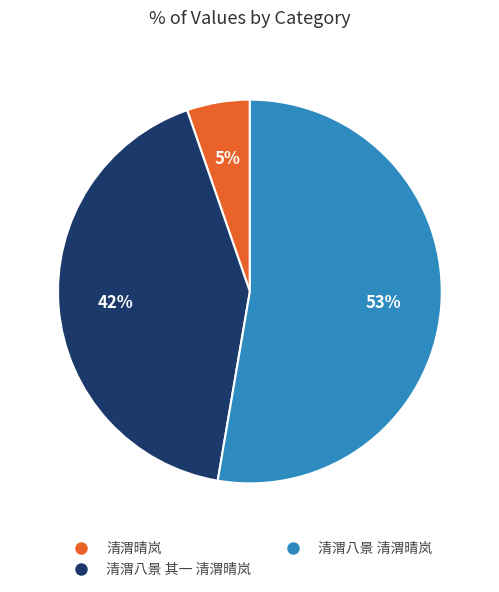

What is the ratio of the value at 清渭八景 清渭晴岚 to the value at 清渭八景 其一 清渭晴岚?

1.3